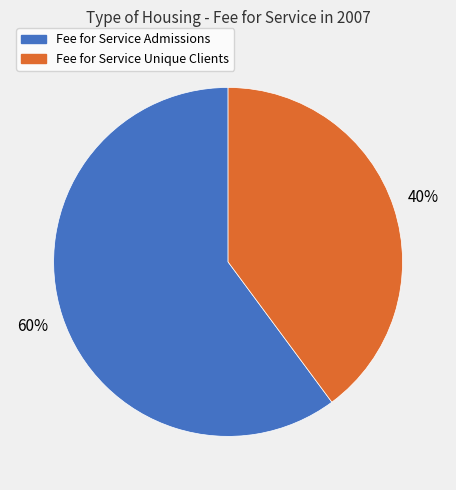

True or false: Fee for Service Admissions accounts for 60% of the total.

True